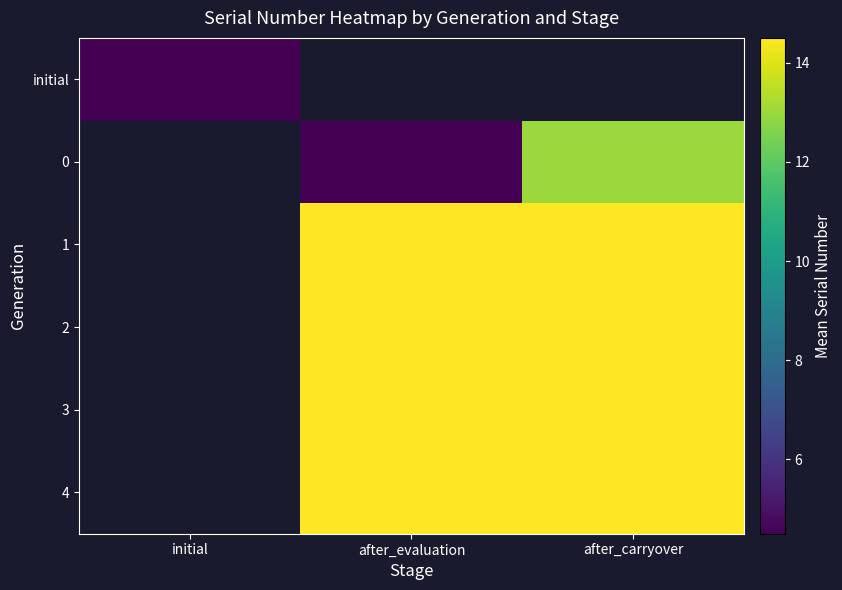

At how many categories does at least one series exceed 6?

2